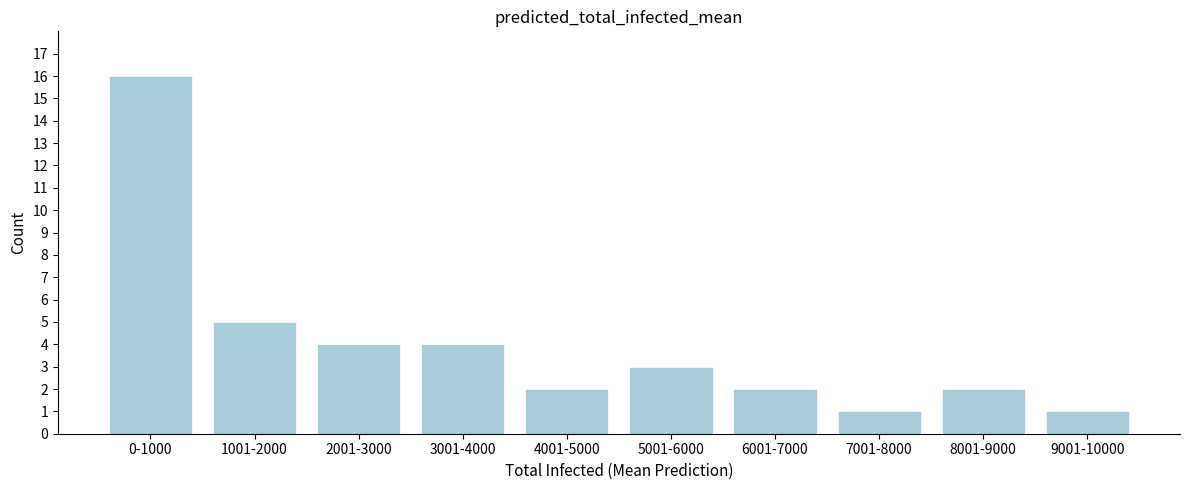

Reading left to right, transcribe all the data shown in this chart.

16	5	4	4	2	3	2	1	2	1